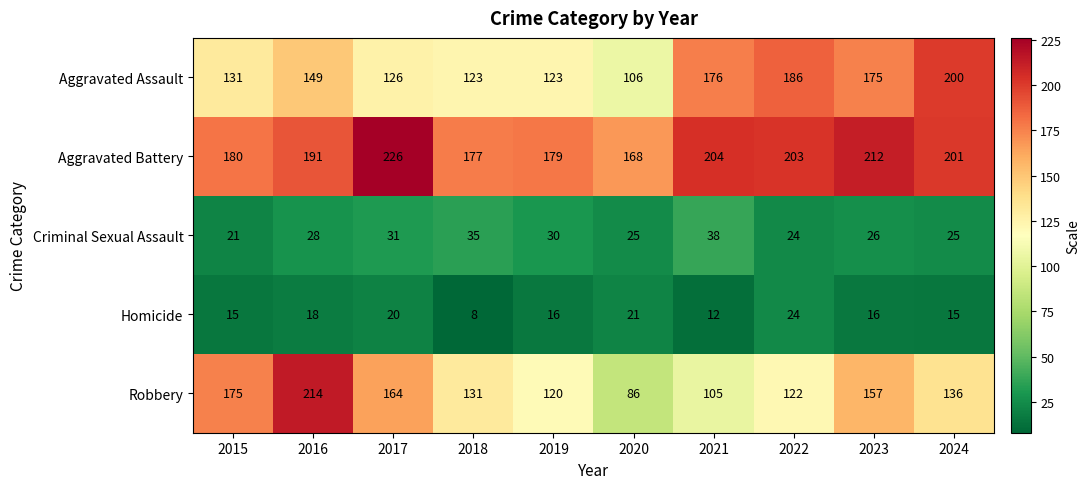

Is it true that Aggravated Assault equals 44 at 2020?

False